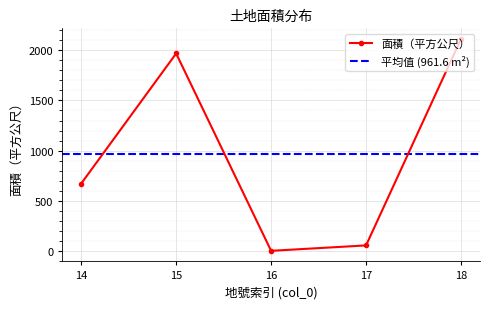

How many lines are shown in the chart?

1